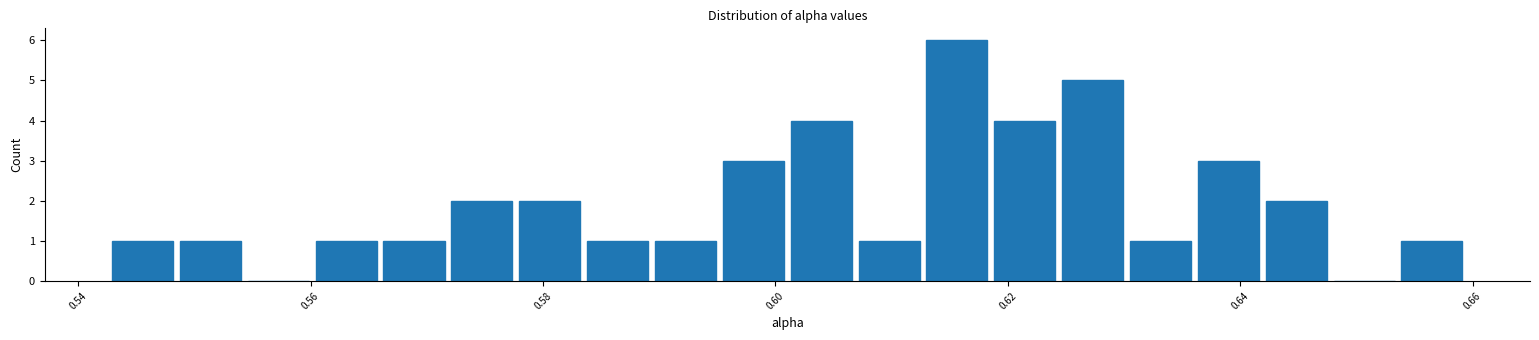

Around what value on the x-axis is the tallest bar? Give the approximate position of its centre, as read against the axis.

0.616